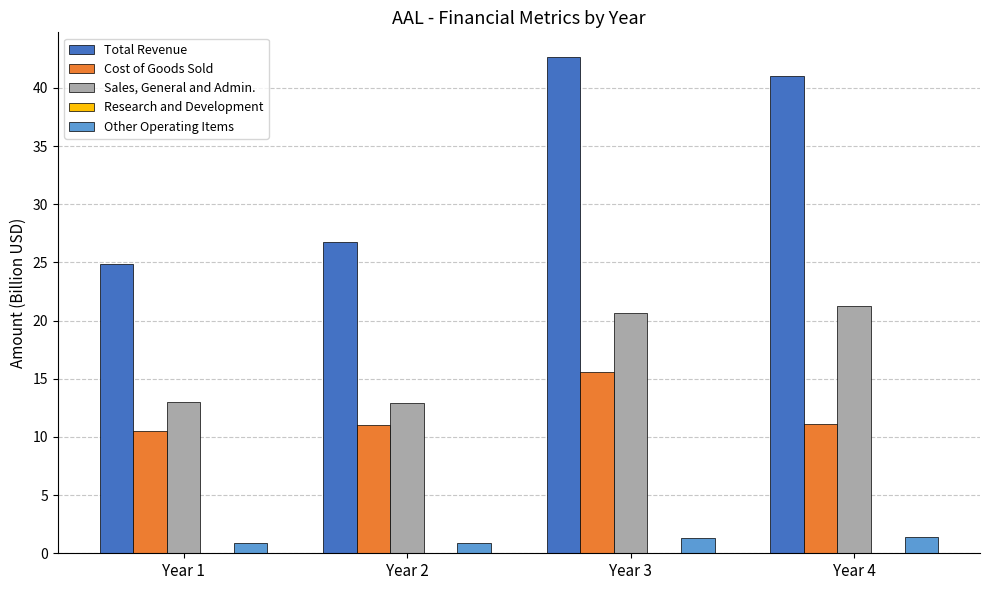

What is the sum of all Cost of Goods Sold values?

48.2